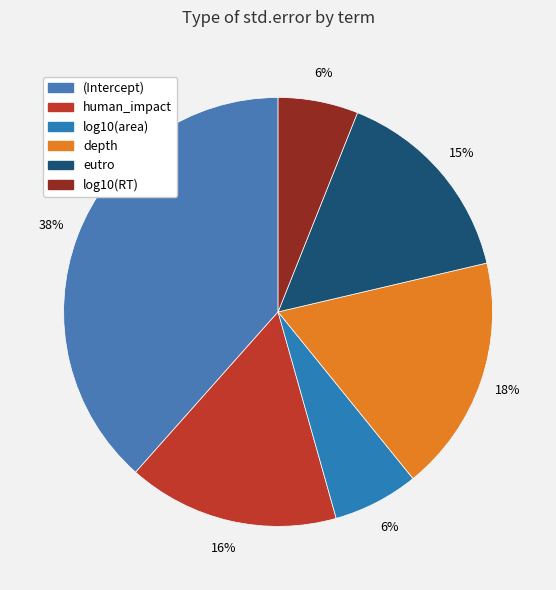

What is the largest slice in the pie chart?

(Intercept)